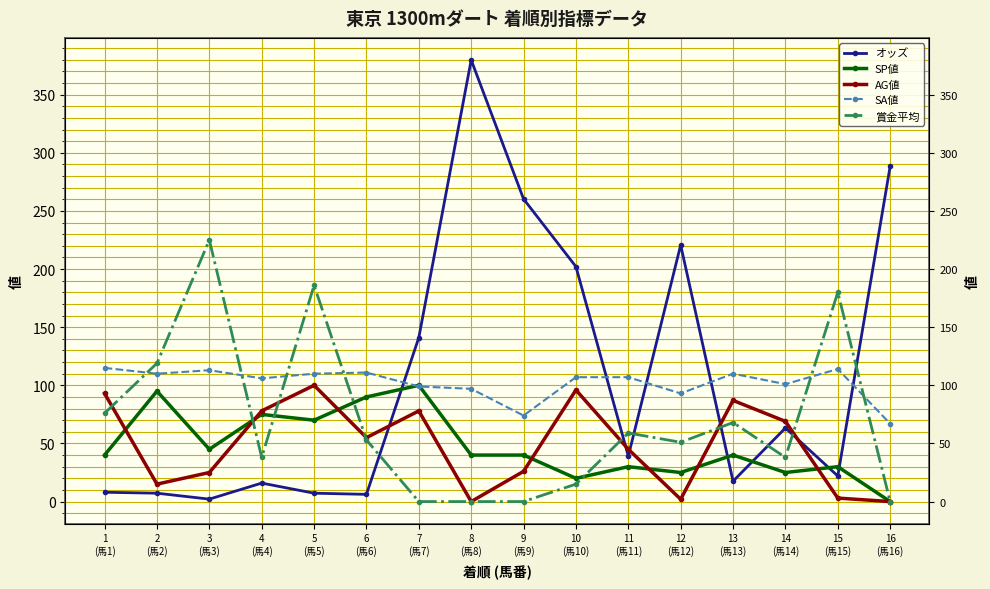

What is the approximate value of オッズ at 1
(馬1)?

8.0